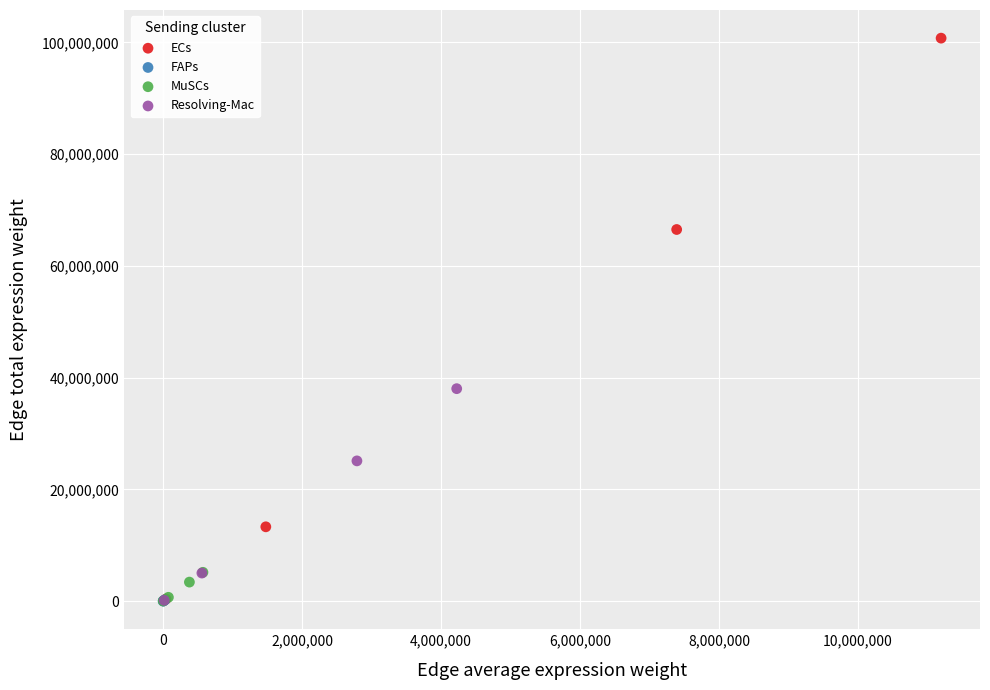

Which series reaches the maximum Y coordinate?

ECs